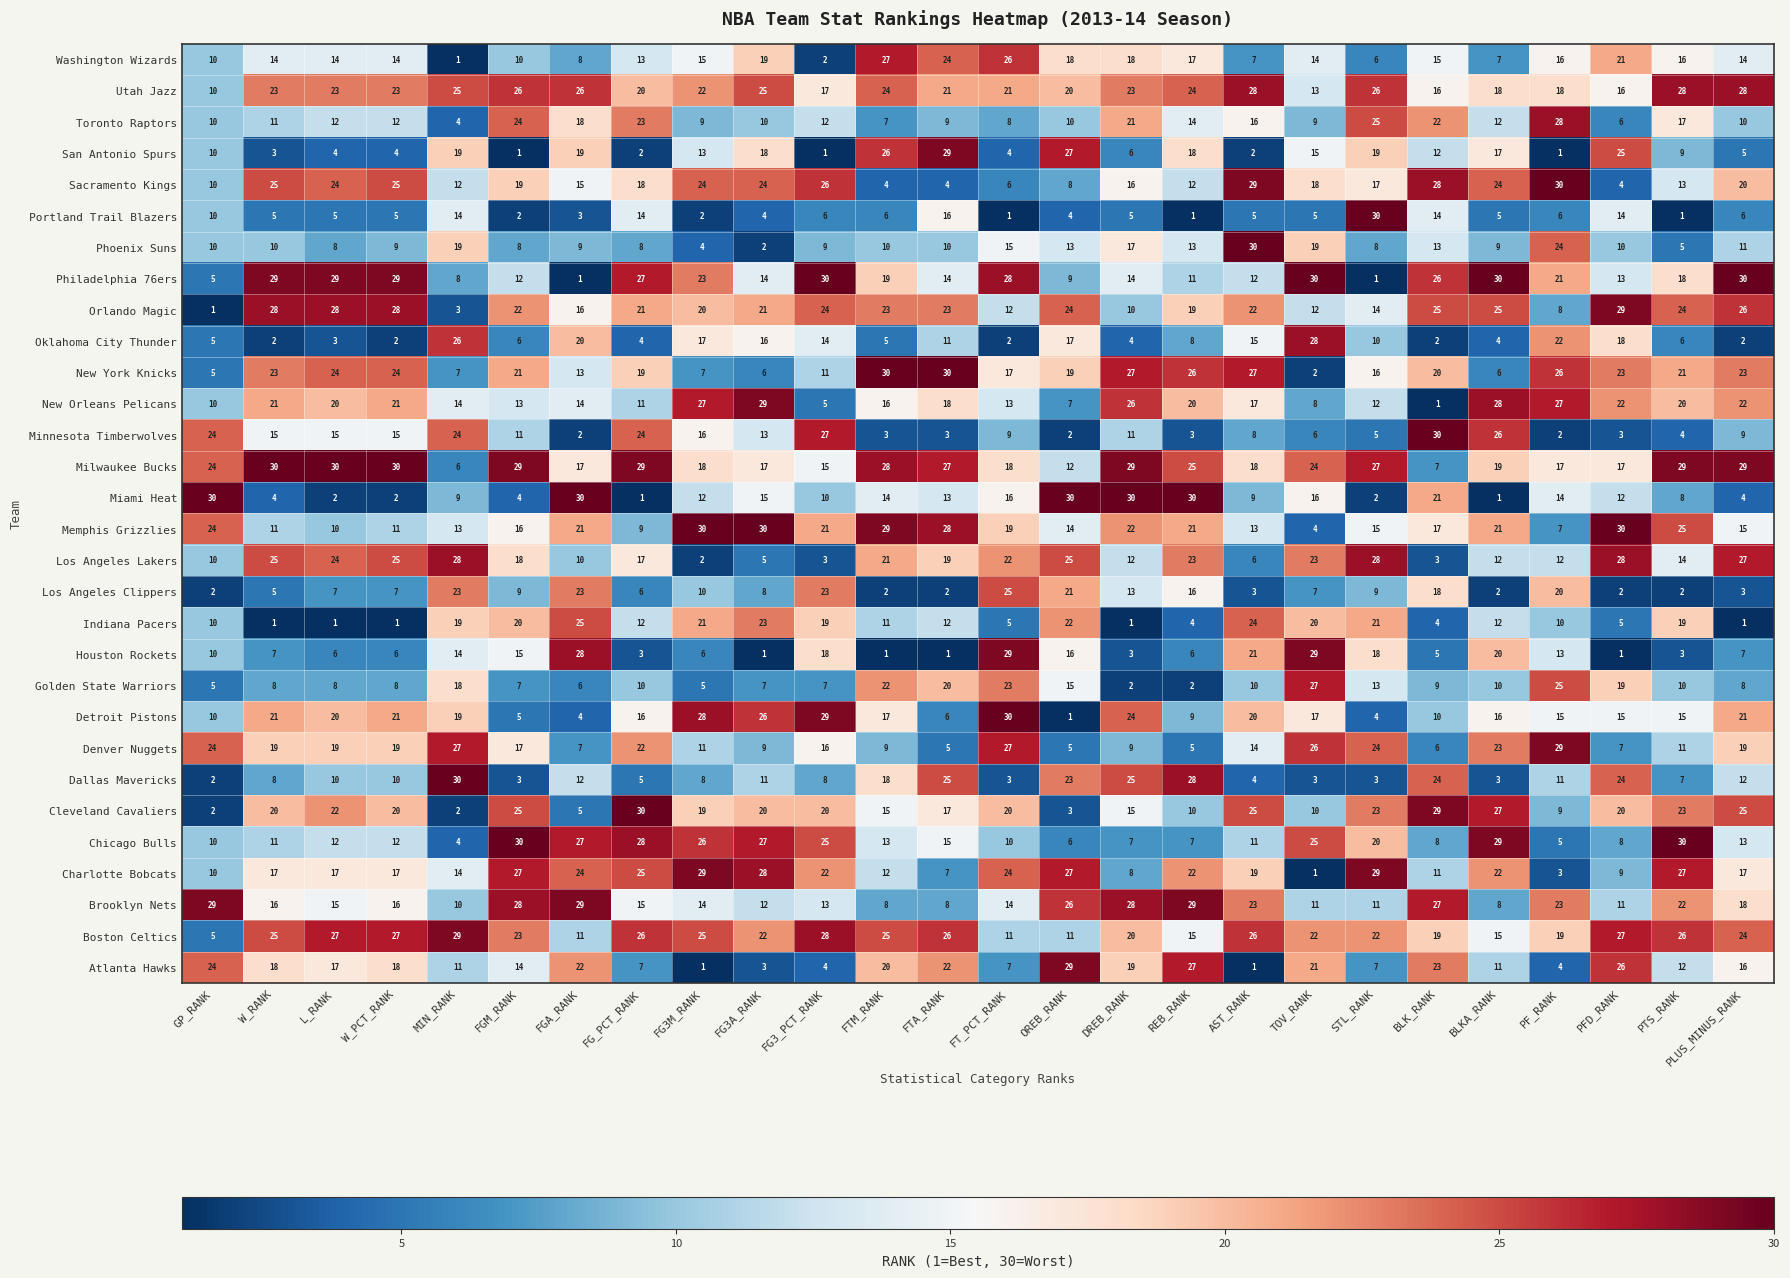

What is the total value across all series at FG3A_RANK?

465